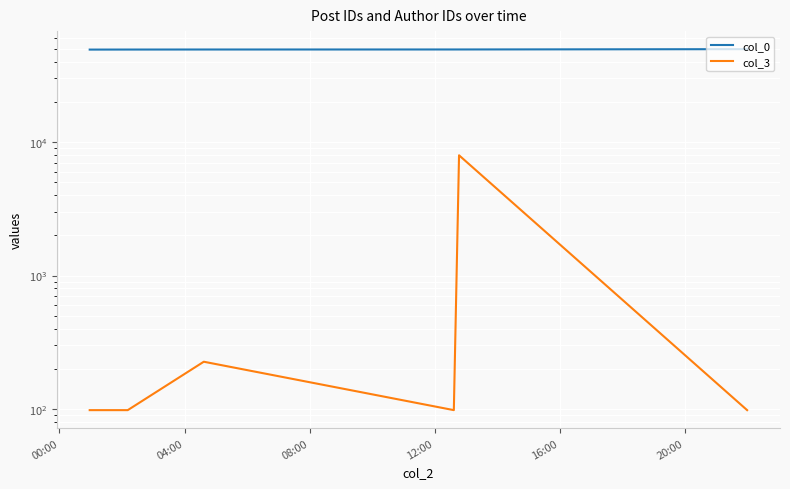

What are all the series names shown in the legend?

col_0, col_3